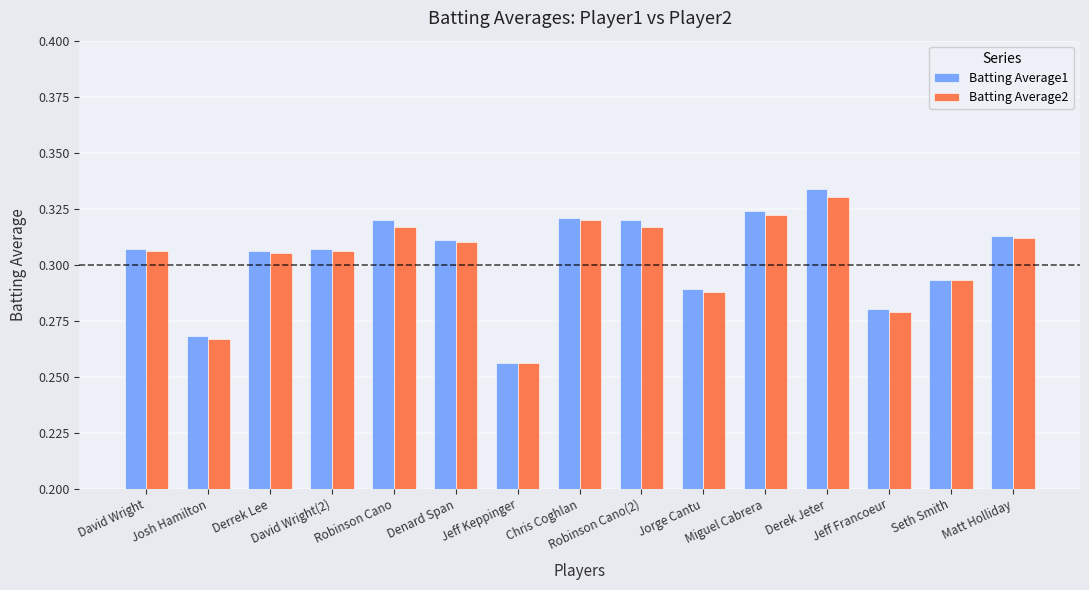

Which category has the highest value across all series?

Derek Jeter